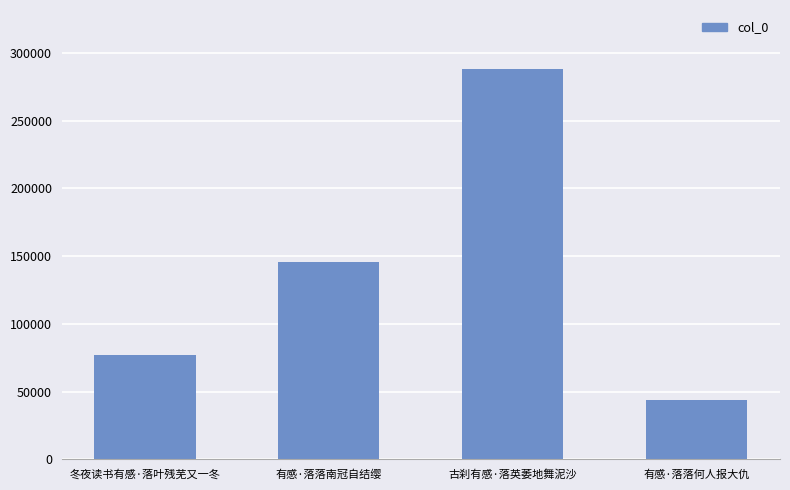

List the labels in order of value, largest first.

古刹有感·落英萎地舞泥沙, 有感·落落南冠自结缨, 冬夜读书有感·落叶残芜又一冬, 有感·落落何人报大仇